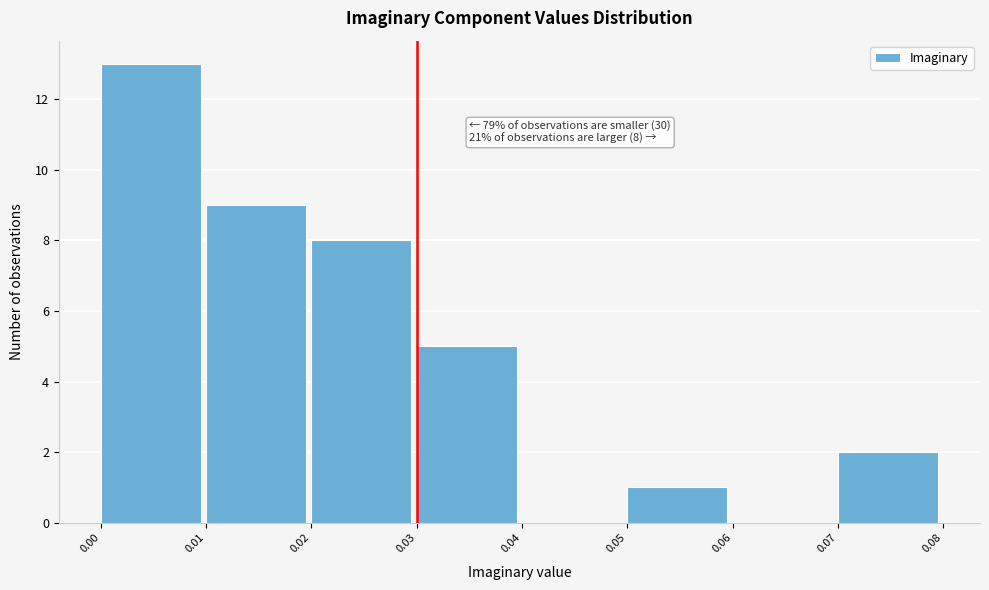

Over which range of the x-axis is the bar tallest?

0.00 to 0.01